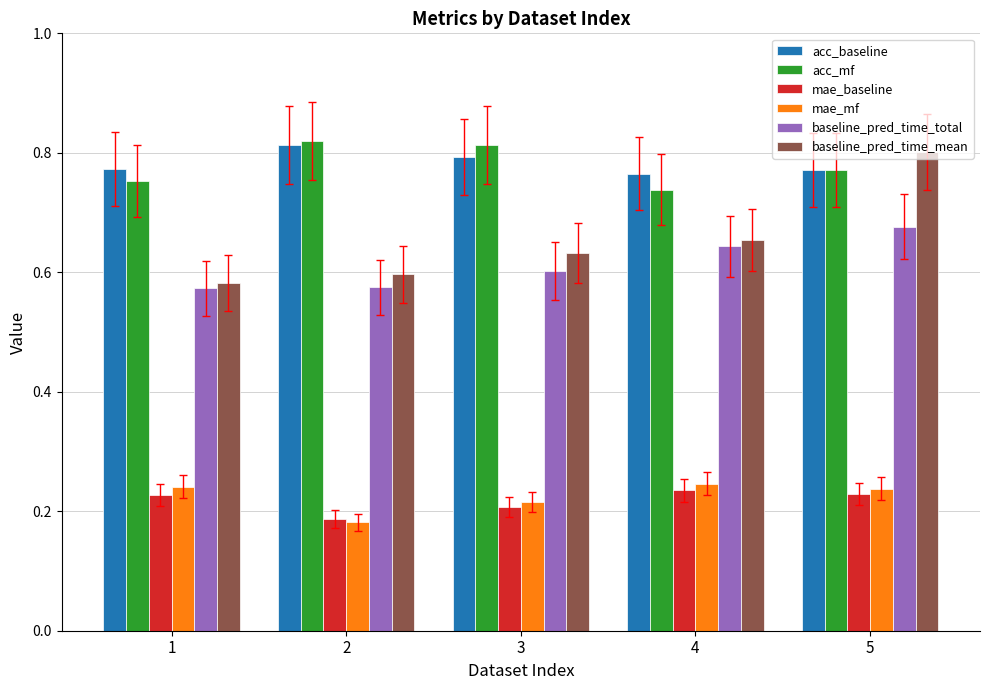

What is the total value across all series at 3?

3.3